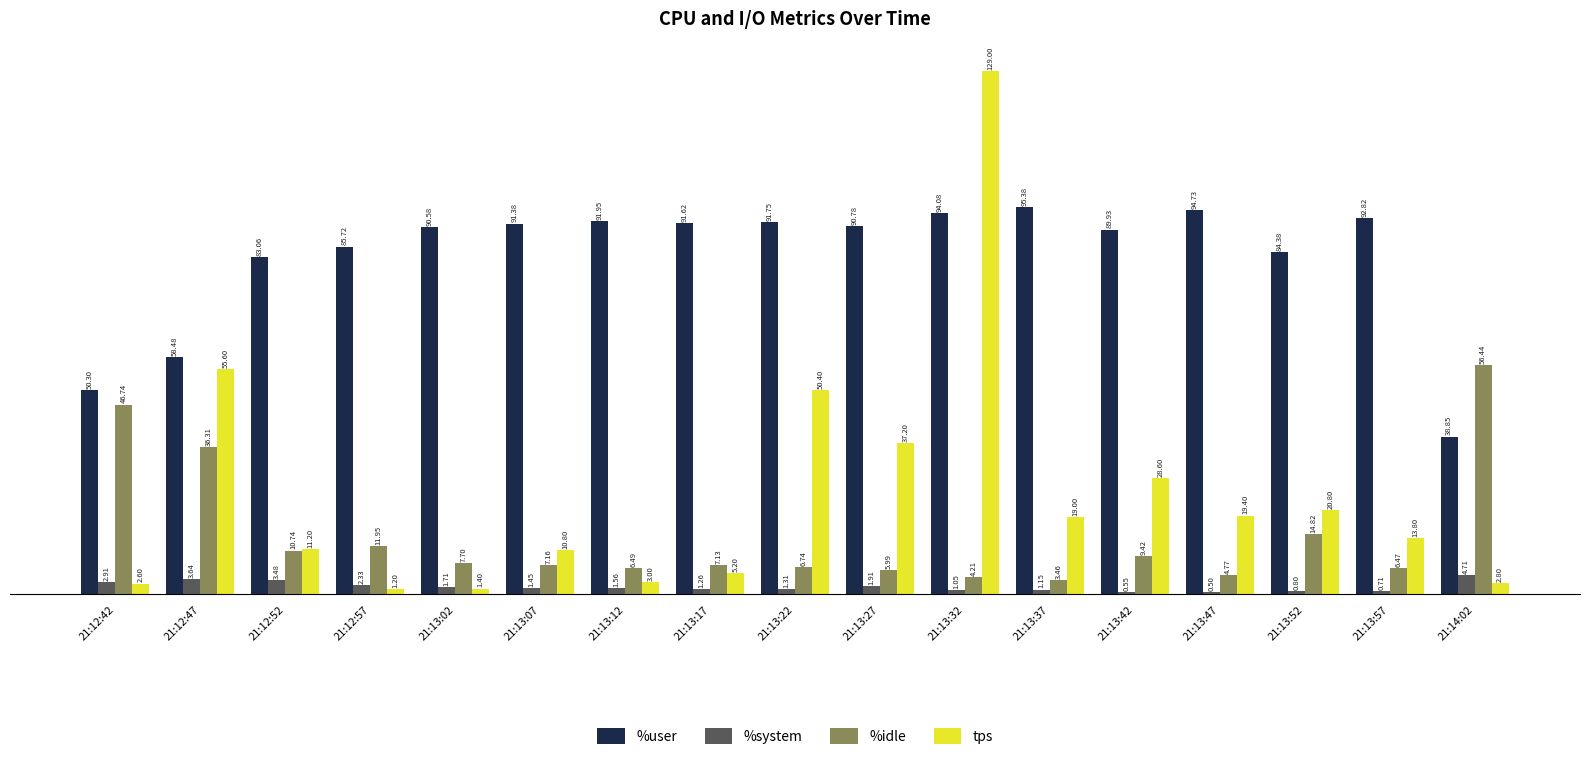

At which label does %user first exceed 90?

21:13:02